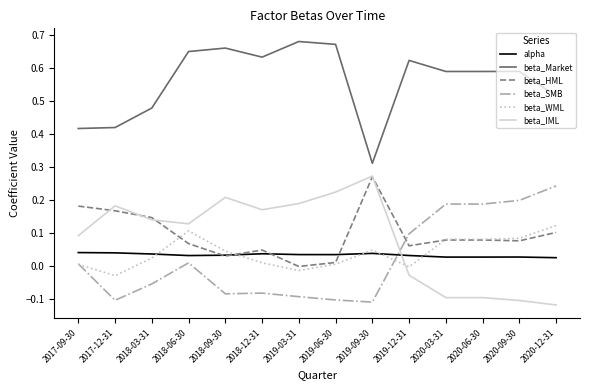

What position from the left is 2019-09-30?

9